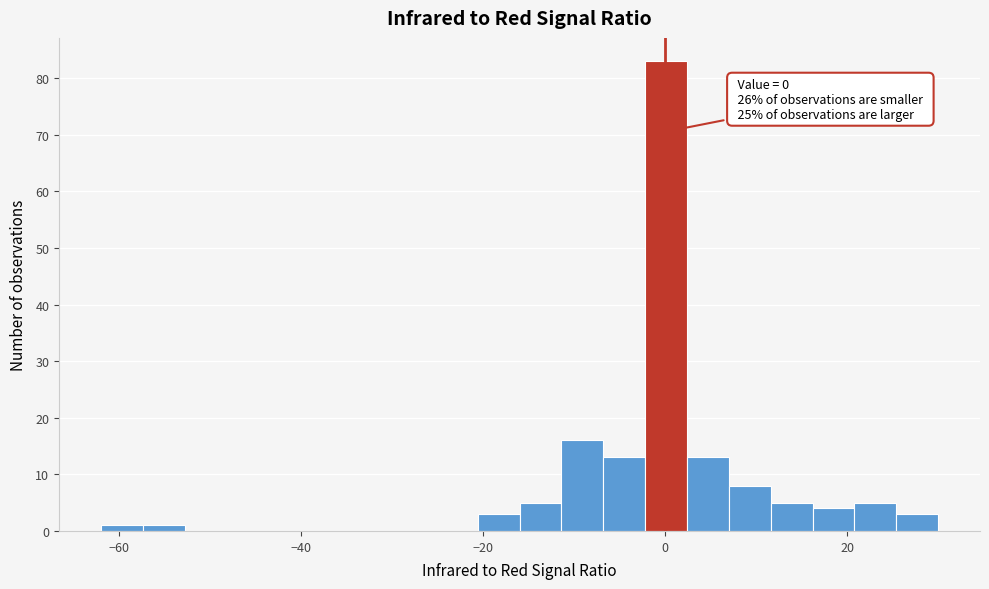

Around what value on the x-axis is the tallest bar? Give the approximate position of its centre, as read against the axis.

0